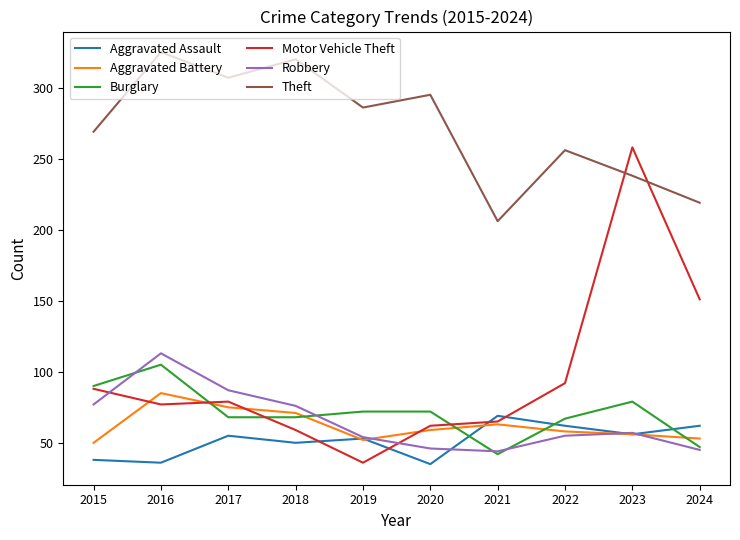

What is the spread (max minus min) of values at 2022?

201